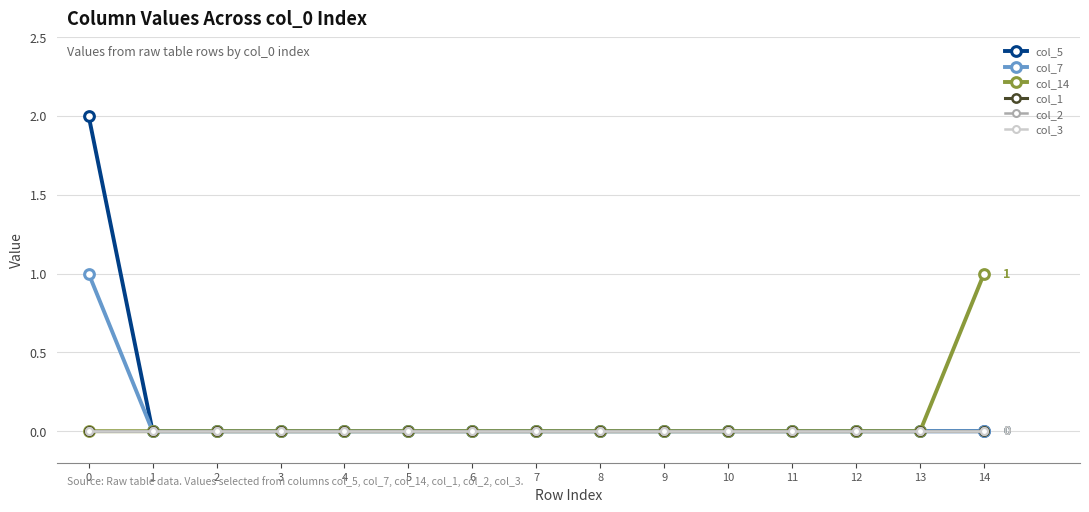

True or false: col_7 and col_14 intersect in this chart.

False